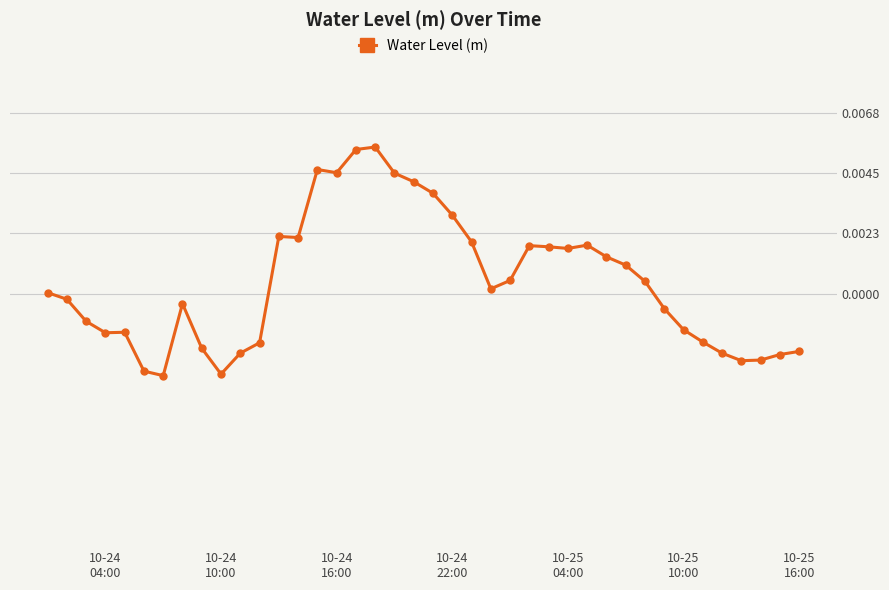

True or false: there are more than 0 points higher than both neighbors.

True